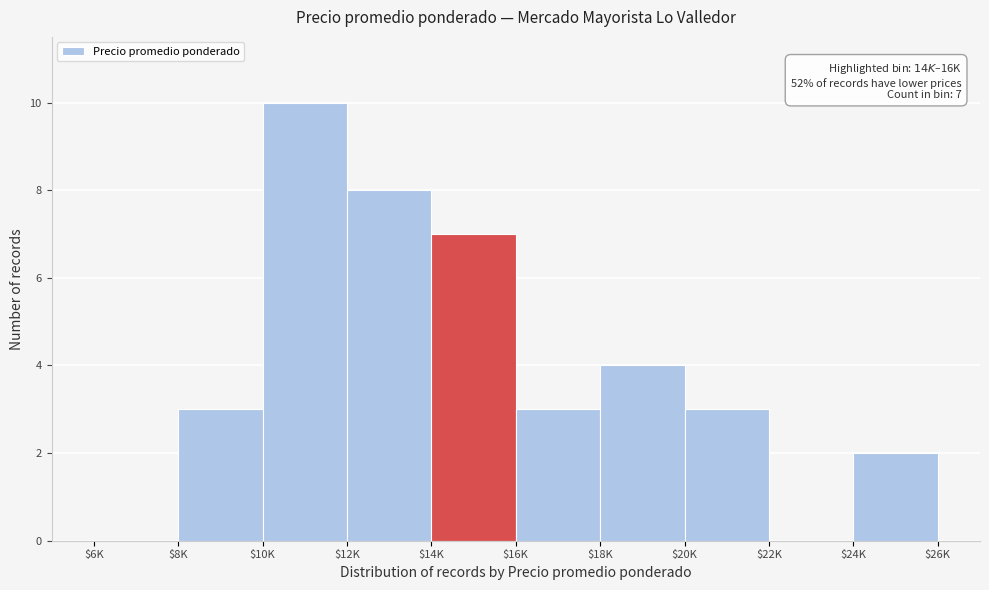

True or false: the data shows 12 at $14K.

False